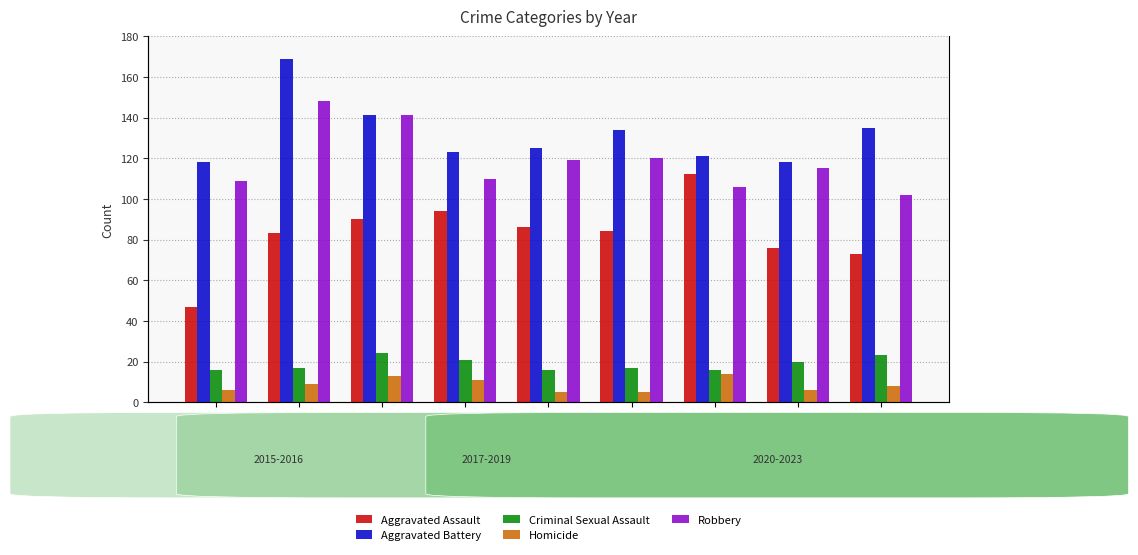

Where is Aggravated Assault nearest to the value 79?

2022